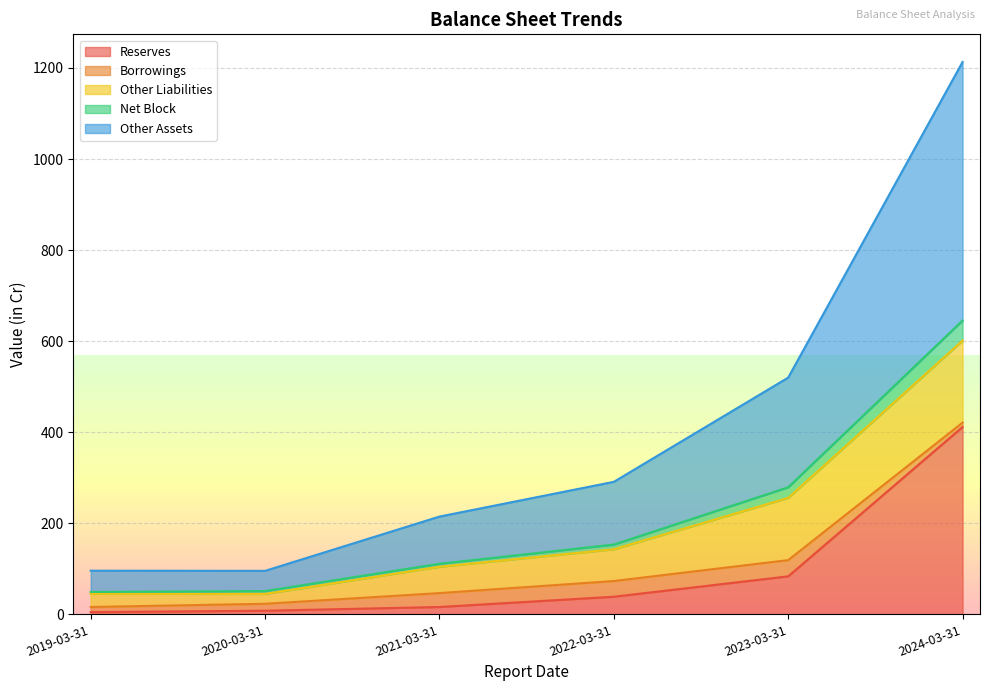

At which category is the sum across all series the highest?

2024-03-31